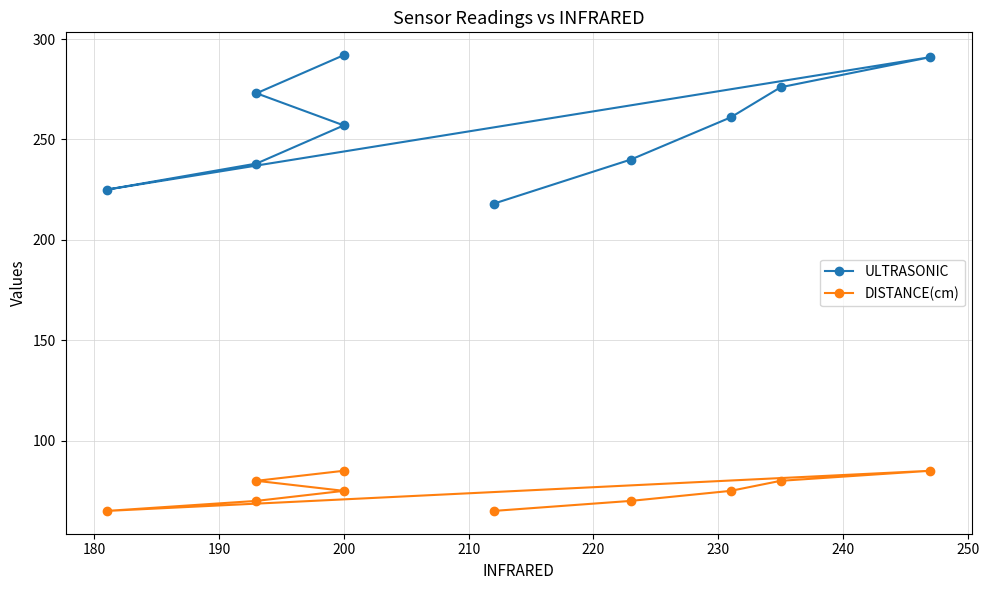

How many DISTANCE(cm) values are between 70 and 80?

6